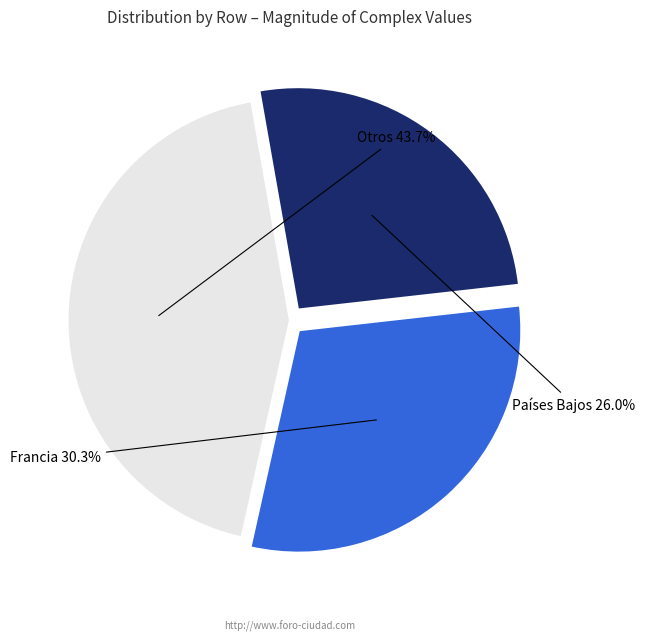

To the nearest percent, what is the difference between the largest and smallest slice percentages?

18%